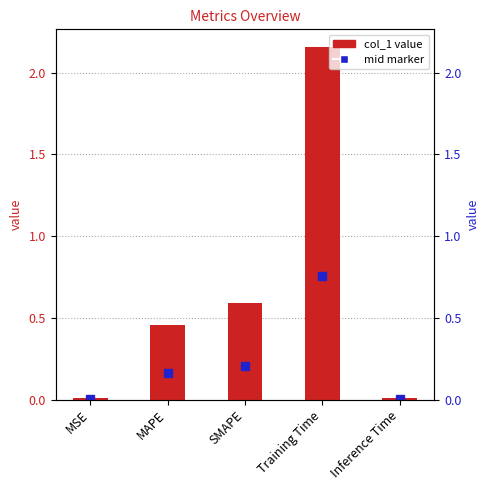

What is the label of the 5th bar from the right?

MSE